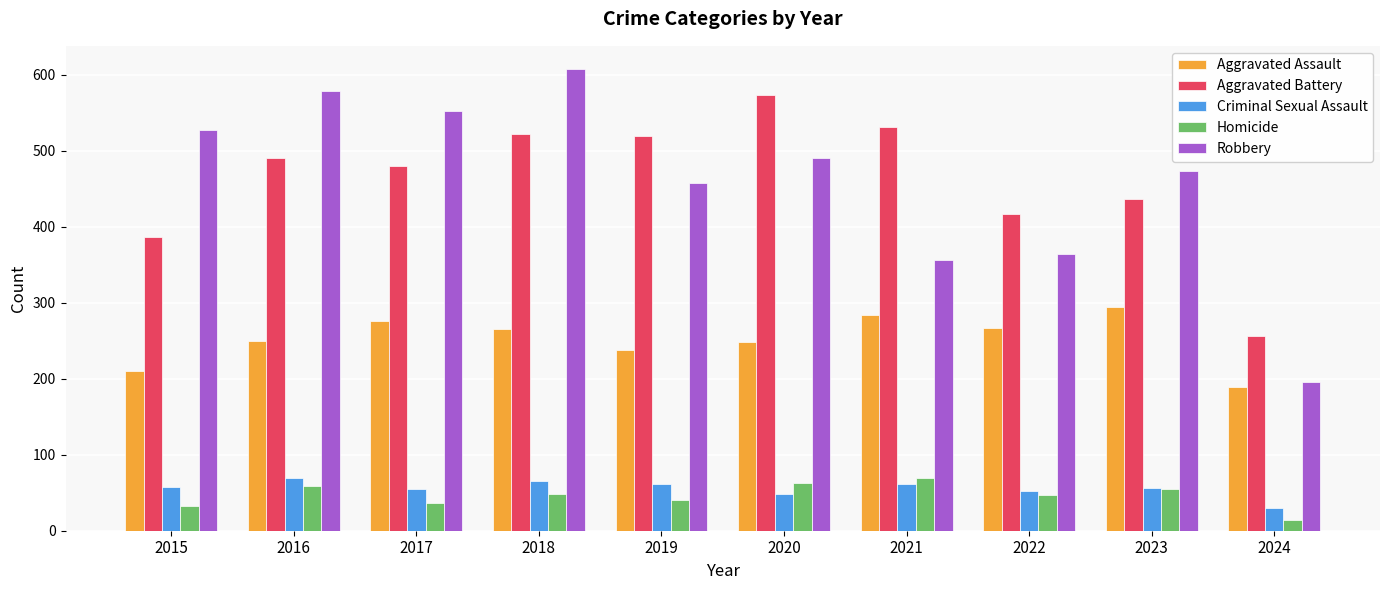

Are the bars grouped side by side (vs. stacked)?

Yes